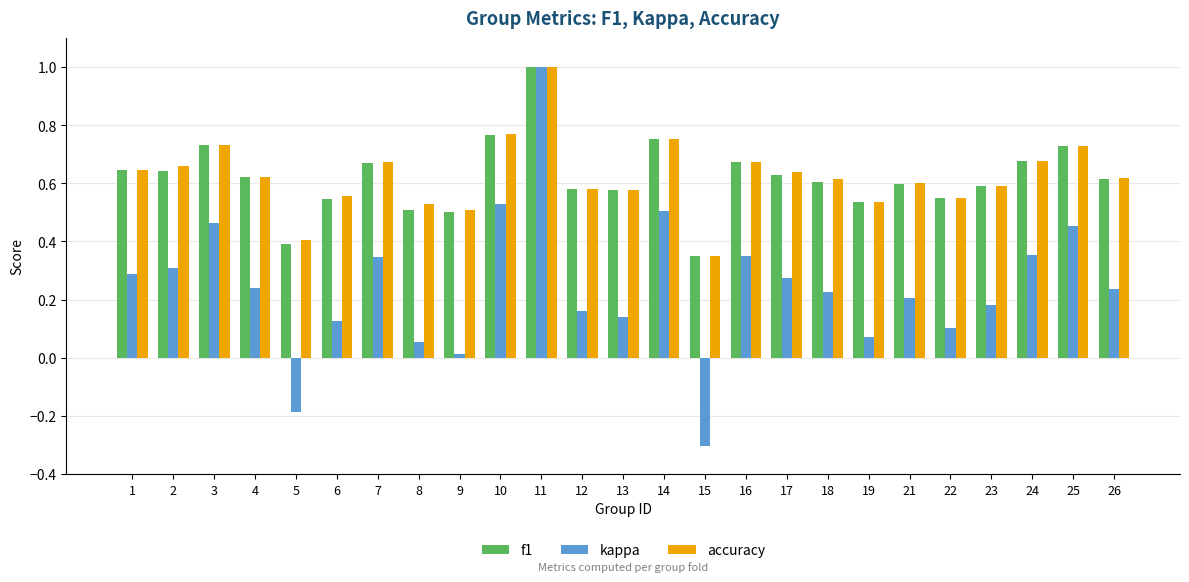

At how many categories does at least one series exceed 0?

25